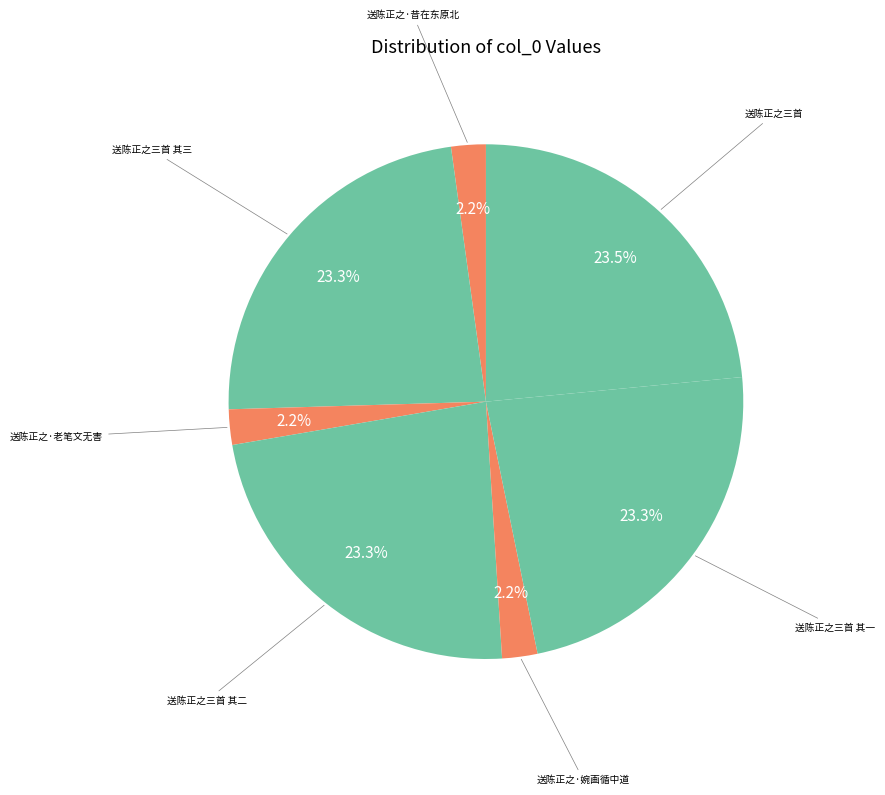

Approximately how many times larger is the value at 送陈正之三首 其二 compared to 送陈正之三首 其一?

1.0